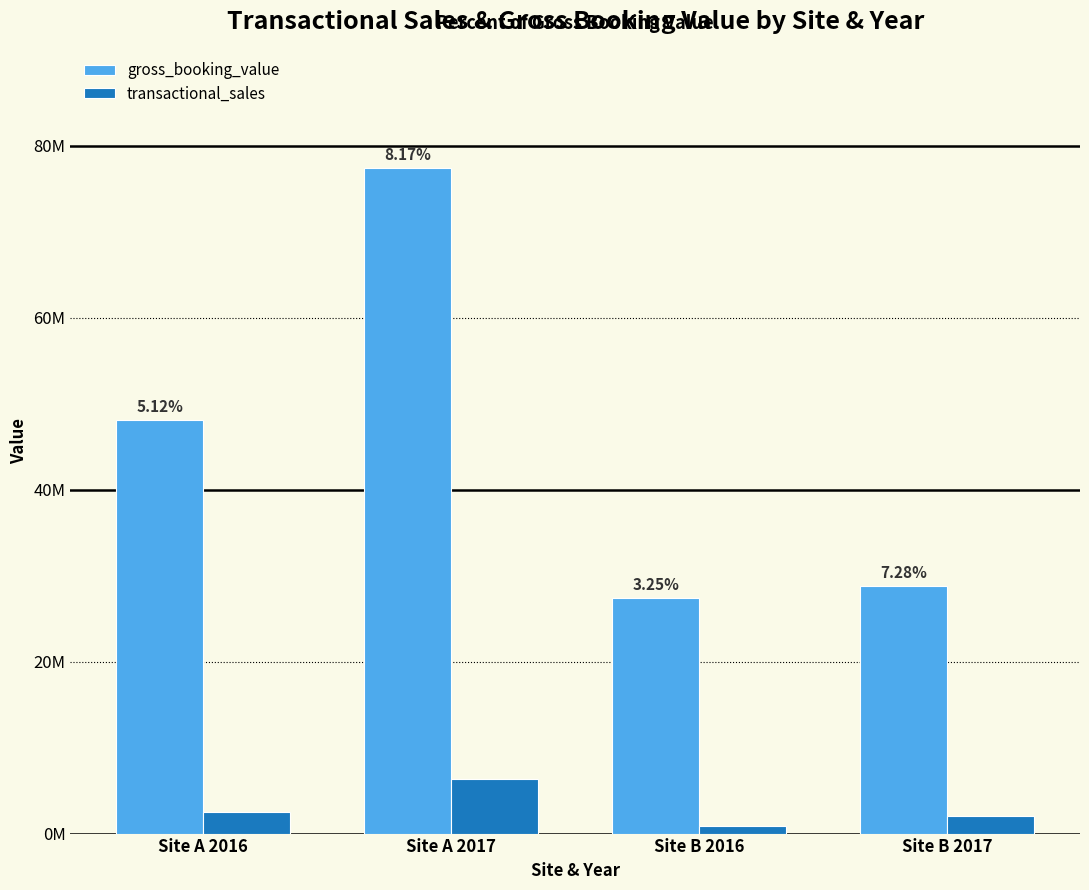

What is the maximum value for gross_booking_value?

77415622.1